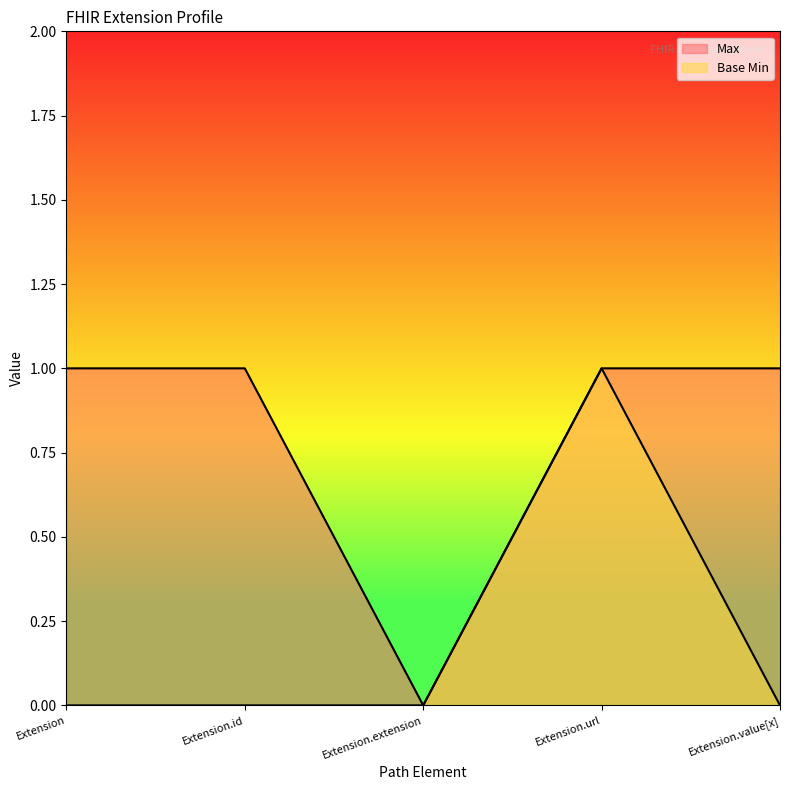

Between Extension and Extension.extension, which series saw the biggest shift?

Max